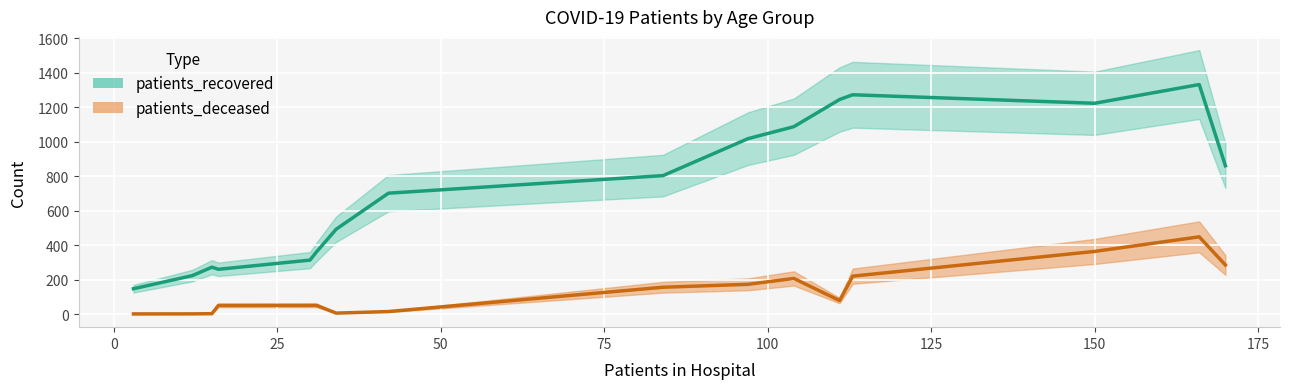

True or false: patients_recovered and patients_deceased cross at least once.

False